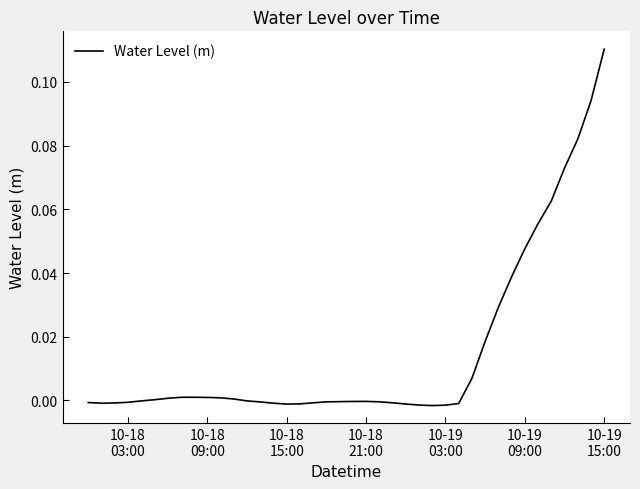

What is the difference between the maximum and minimum values?

0.1